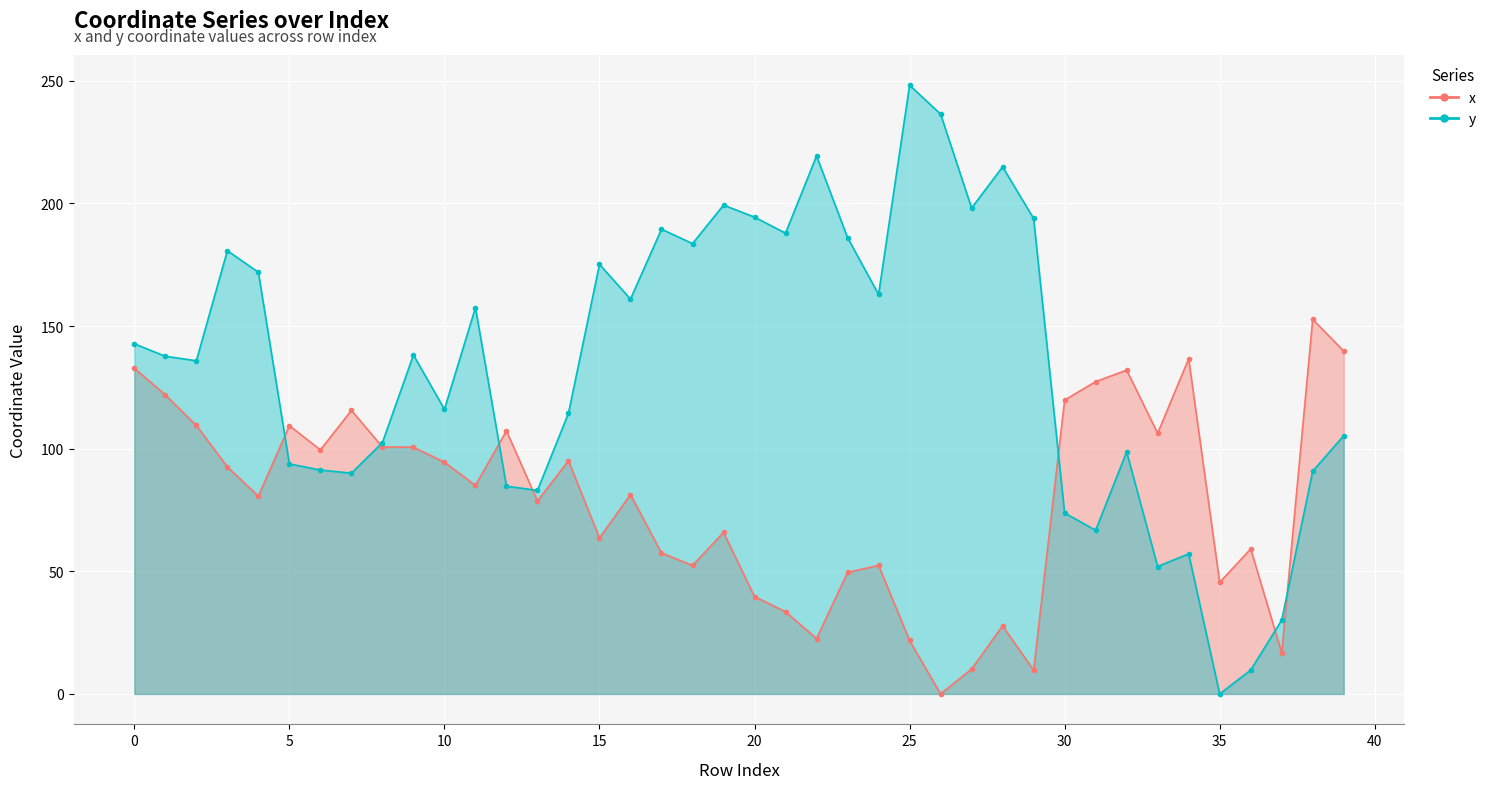

Reading left to right, list all the values displayed in this chart.

x: 132.8	121.9	109.5	92.6	80.6	109.4	99.5	115.6	100.7	100.6	94.5	85.0	107.3	78.6	95.1	63.6	81.3	57.5	52.4	65.9	39.7	33.5	22.6	49.5	52.4	21.8	0.0	10.1	27.8	9.7	119.8	127.3	132.0	106.3	136.7	45.5	59.1	16.8	152.7	139.8
y: 142.7	137.7	135.8	180.7	171.9	93.8	91.3	90.0	102.5	138.2	116.1	157.5	84.7	83.0	114.4	175.1	161.0	189.5	183.6	199.3	194.4	187.9	219.3	186.0	162.9	248.2	236.4	198.1	214.9	193.8	73.8	66.7	98.7	52.0	57.1	0.0	9.7	30.1	90.8	105.3